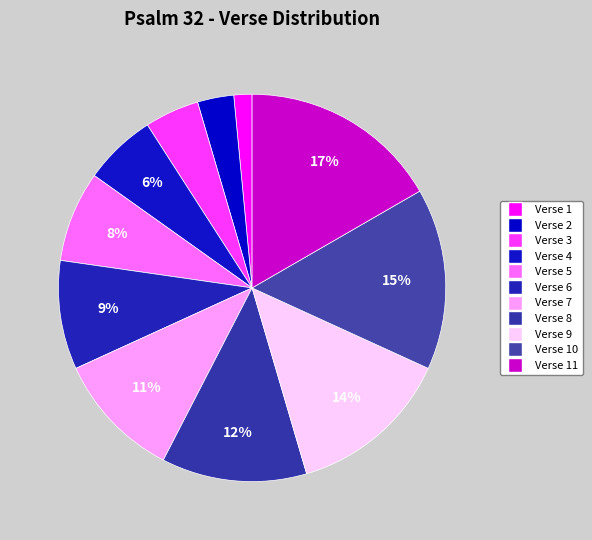

What is the smallest slice in the pie chart?

Verse 1